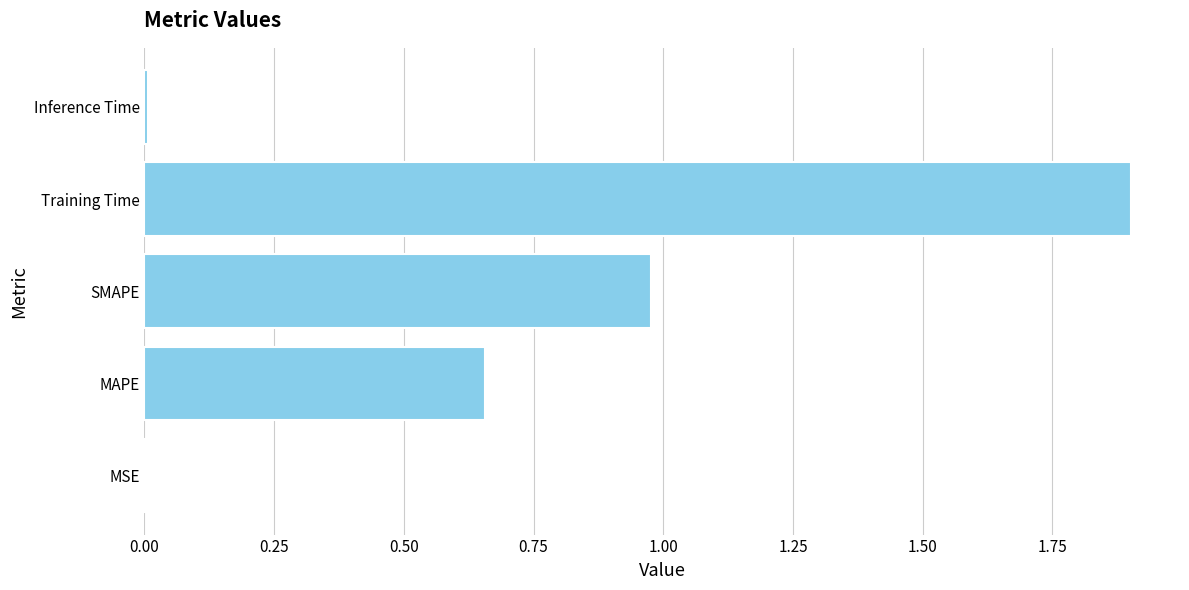

Does the chart contain stacked bars?

No